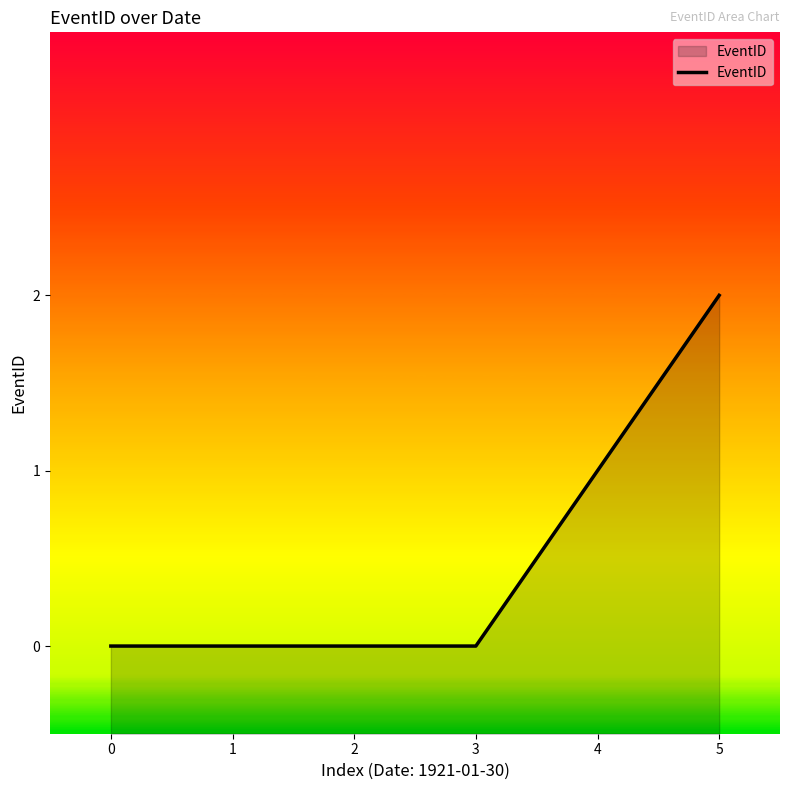

Between 4 and 2, which is larger?

4